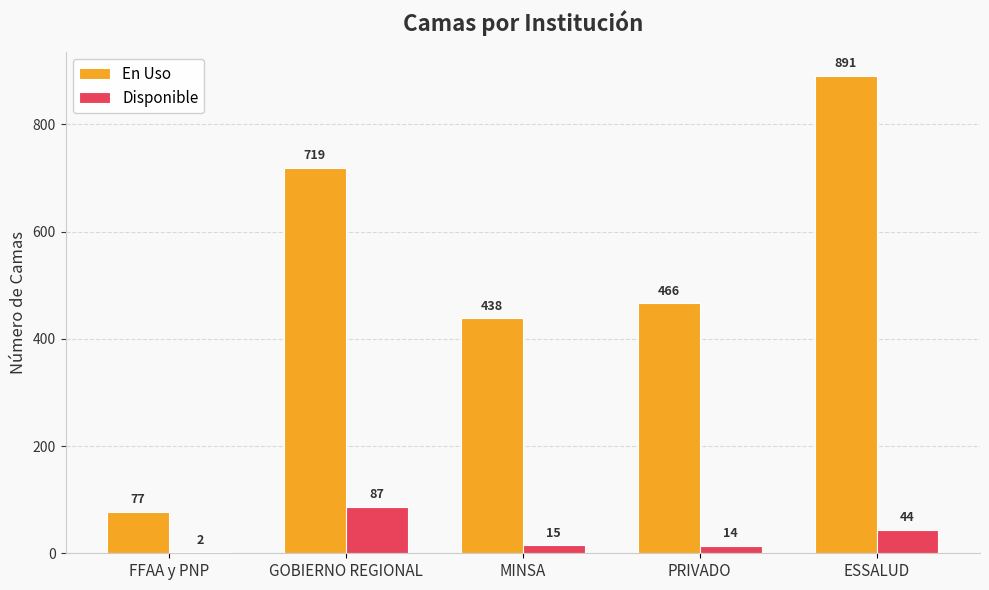

True or false: En Uso has a value of 466 at PRIVADO.

True